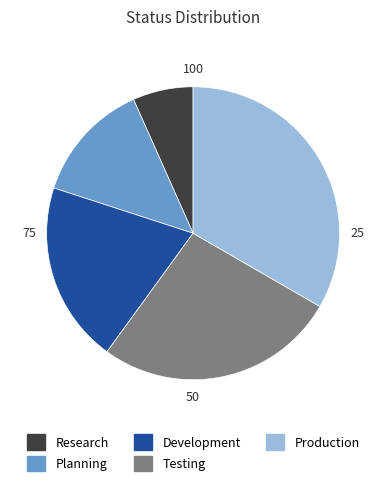

The Development slice represents 33% of the pie. True or false?

False